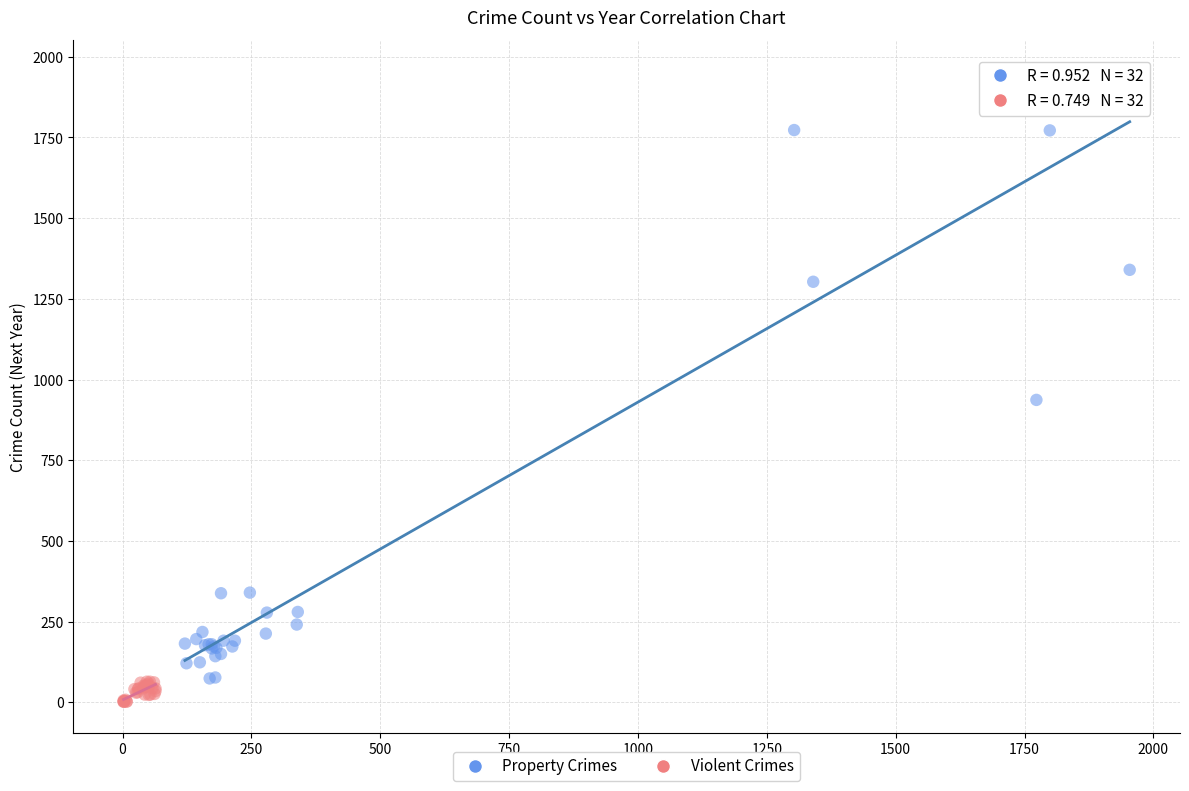

Which series has the widest spread of Y values?

Property Crimes